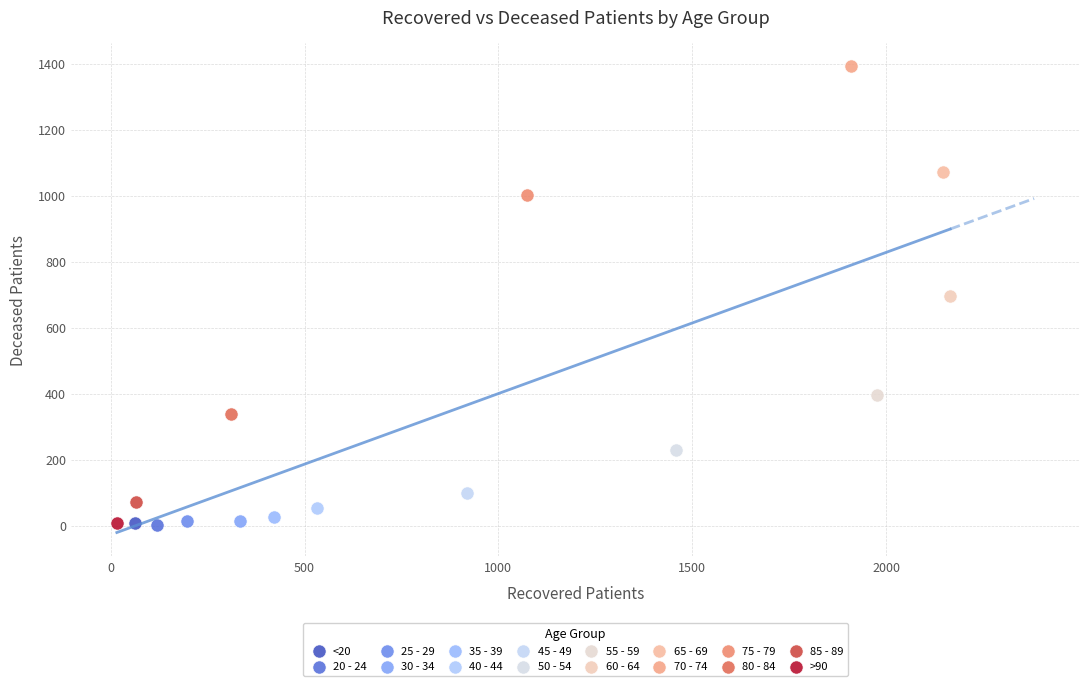

What are all the series names shown in the legend?

<20, 20 - 24, 25 - 29, 30 - 34, 35 - 39, 40 - 44, 45 - 49, 50 - 54, 55 - 59, 60 - 64, 65 - 69, 70 - 74, 75 - 79, 80 - 84, 85 - 89, >90